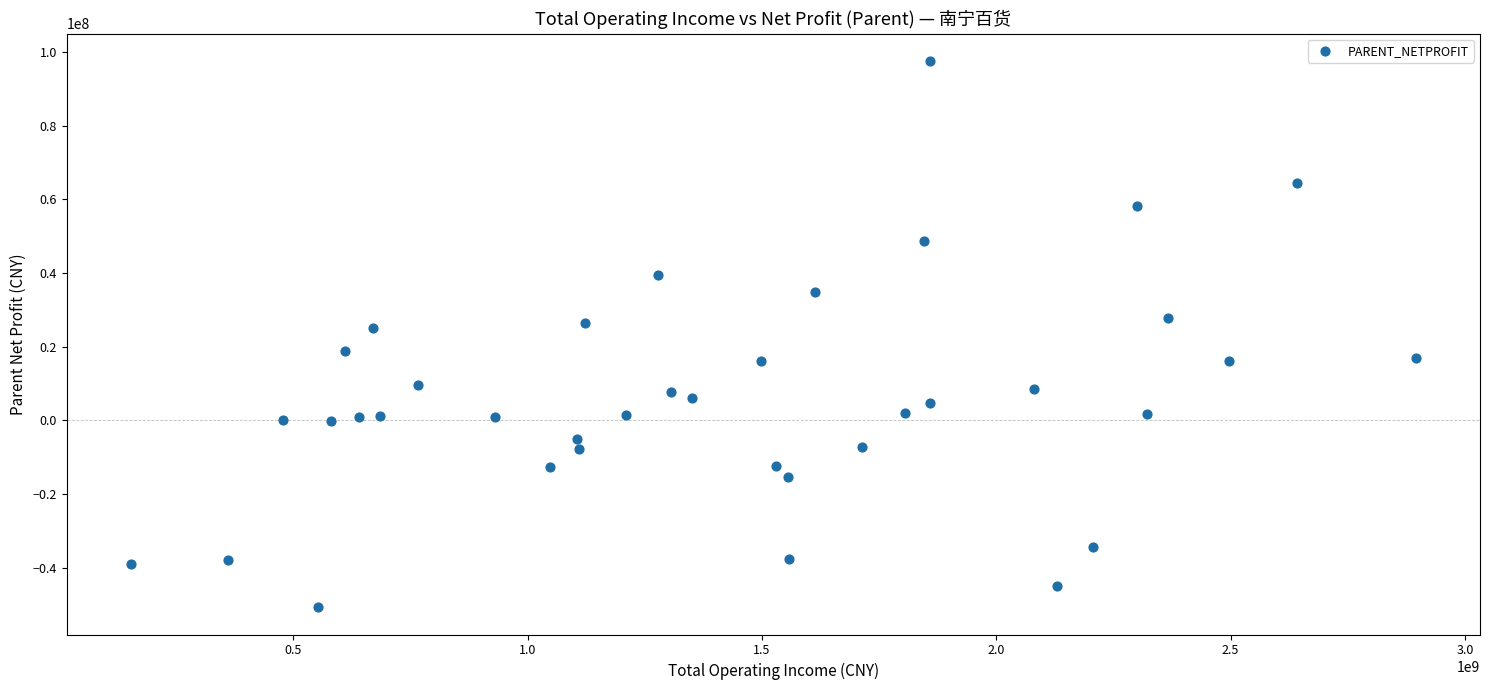

What is the range of Y values (max minus min)?

148279126.1